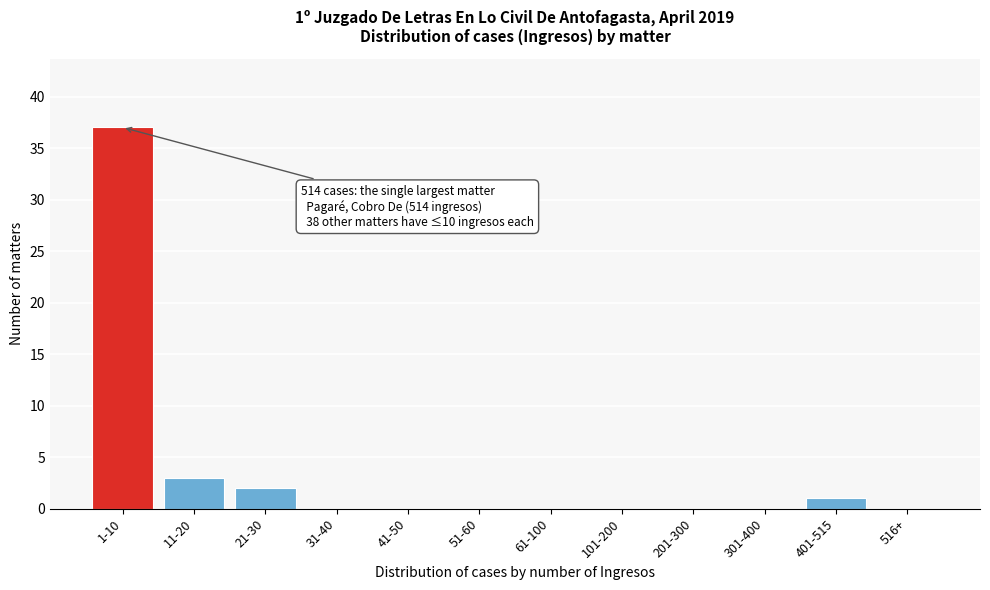

Reading right to left, what are all the values shown in this chart?

516+=0	401-515=1	301-400=0	201-300=0	101-200=0	61-100=0	51-60=0	41-50=0	31-40=0	21-30=2	11-20=3	1-10=37